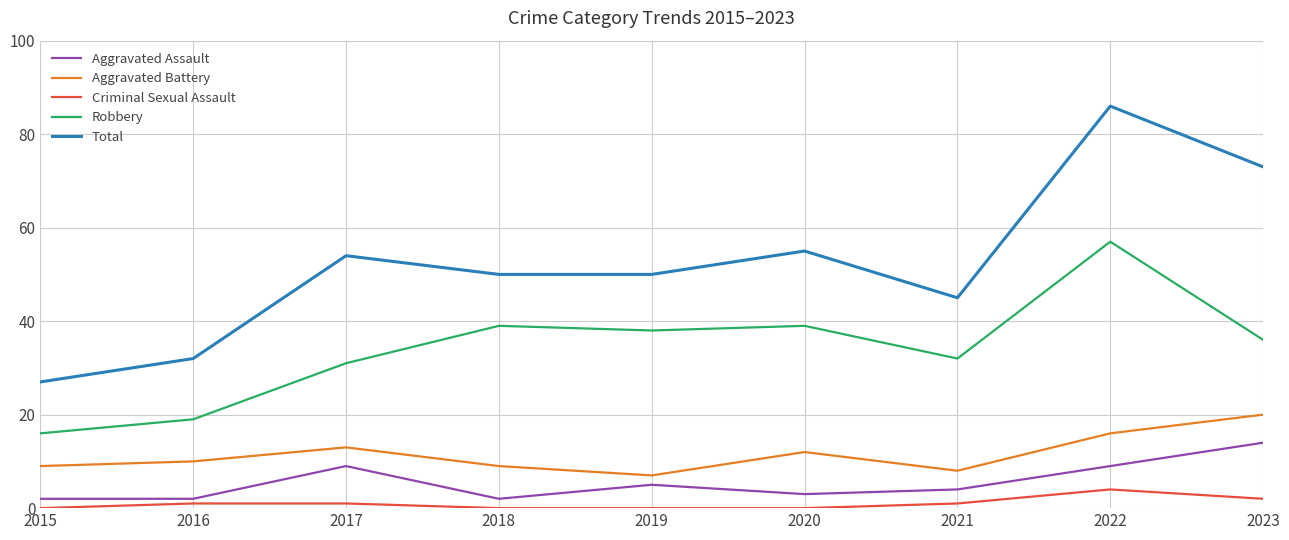

Reading left to right, extract all data points from this chart.

Aggravated Assault: 2015=2	2016=2	2017=9	2018=2	2019=5	2020=3	2021=4	2022=9	2023=14
Aggravated Battery: 2015=9	2016=10	2017=13	2018=9	2019=7	2020=12	2021=8	2022=16	2023=20
Criminal Sexual Assault: 2015=0	2016=1	2017=1	2018=0	2019=0	2020=0	2021=1	2022=4	2023=2
Robbery: 2015=16	2016=19	2017=31	2018=39	2019=38	2020=39	2021=32	2022=57	2023=36
Total: 2015=27	2016=32	2017=54	2018=50	2019=50	2020=55	2021=45	2022=86	2023=73